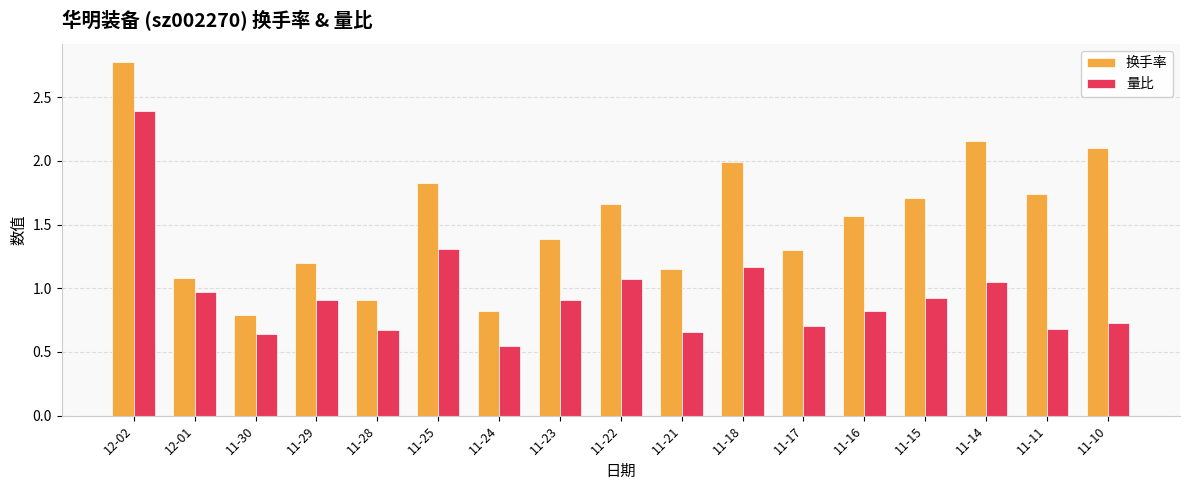

What value does the 量比 series have at 11-25?

1.3